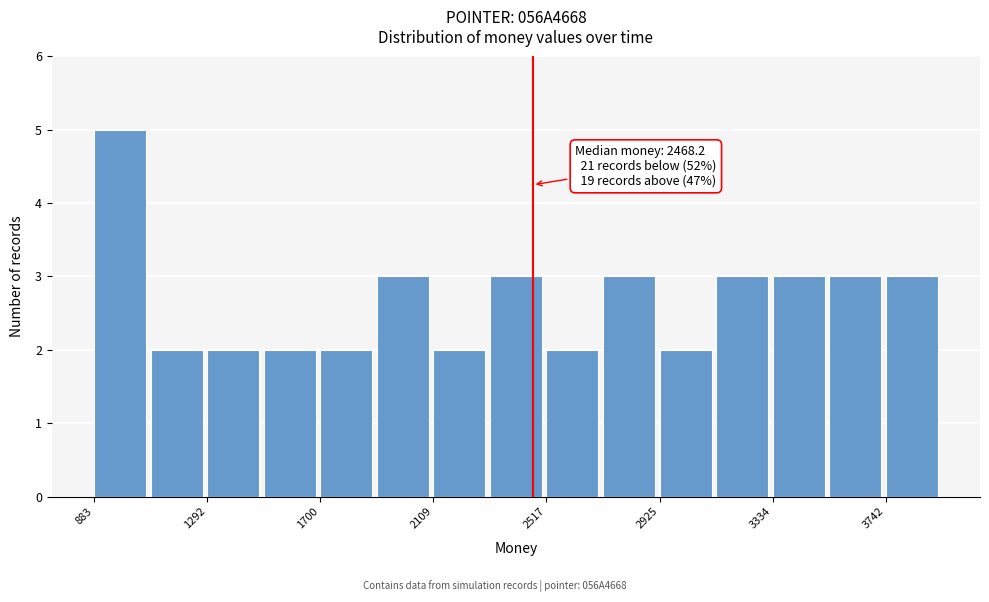

Which range on the x-axis has the tallest bar?

900 to 1100